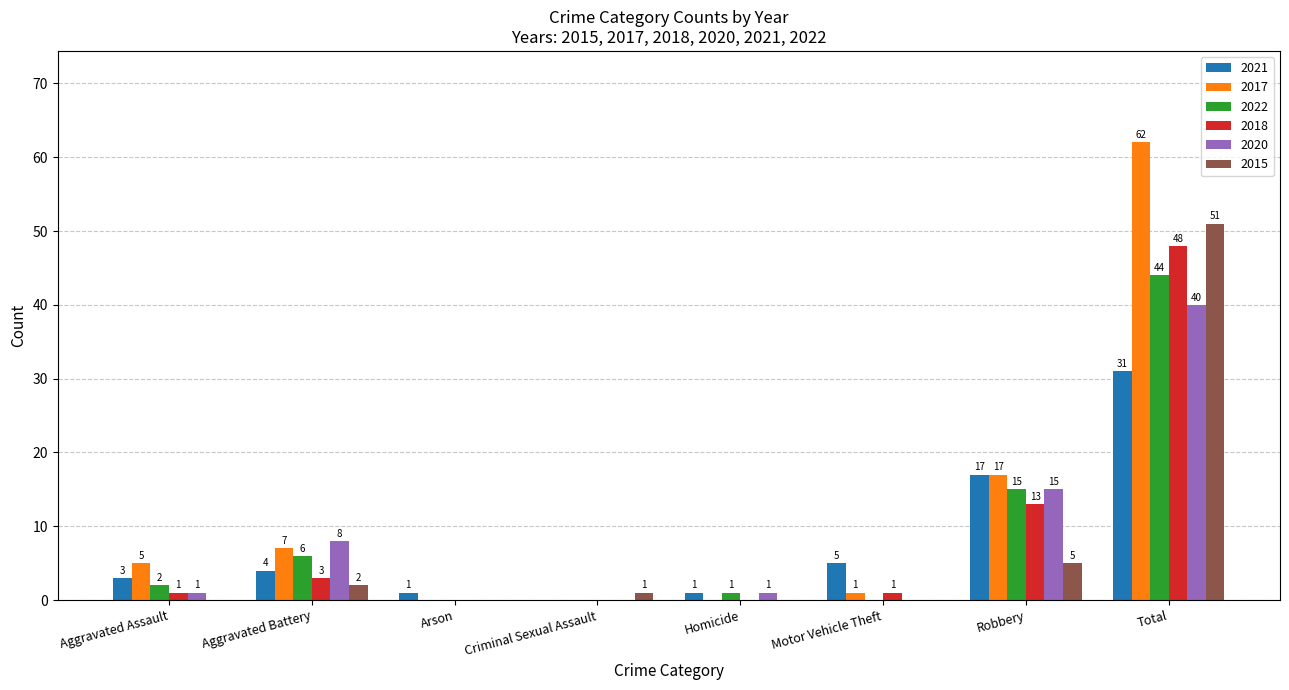

Which category has the highest value across all series?

Total